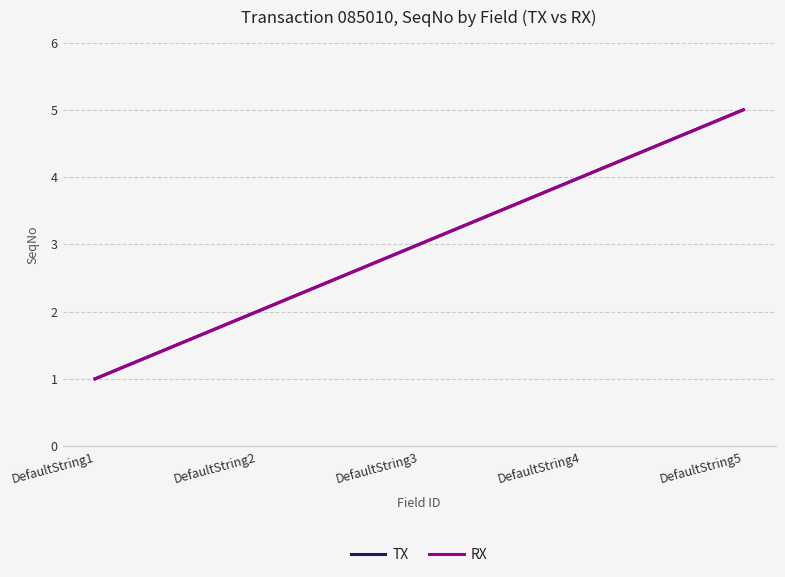

At which label does TX reach its minimum?

DefaultString1